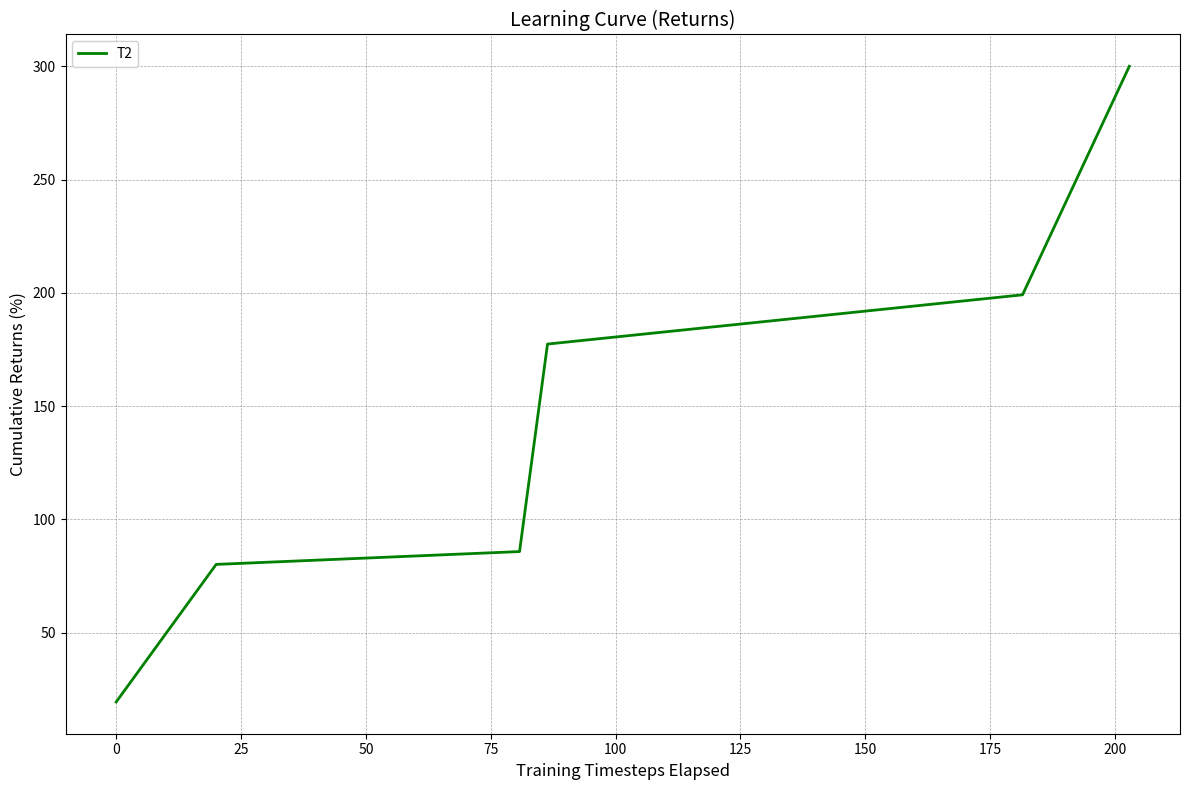

What is the greatest value displayed?

300.0